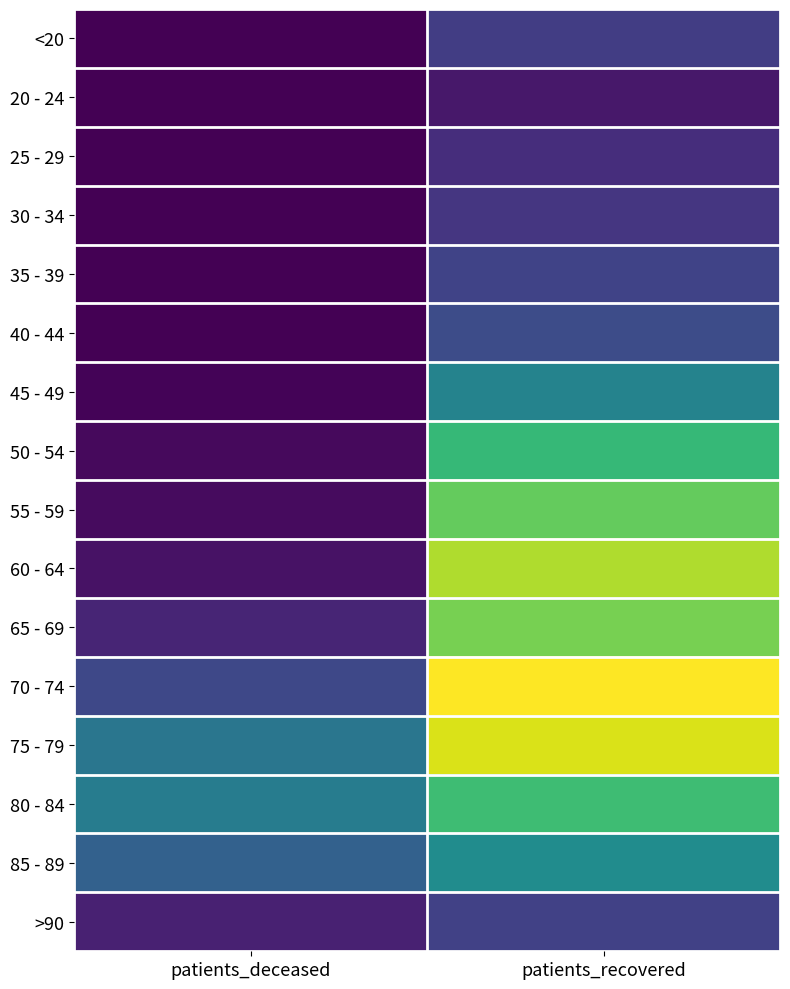

Reading right to left, transcribe all the data shown in this chart.

<20: patients_recovered=206	patients_deceased=2
20 - 24: patients_recovered=73	patients_deceased=0
25 - 29: patients_recovered=150	patients_deceased=0
30 - 34: patients_recovered=182	patients_deceased=3
35 - 39: patients_recovered=229	patients_deceased=4
40 - 44: patients_recovered=268	patients_deceased=3
45 - 49: patients_recovered=513	patients_deceased=13
50 - 54: patients_recovered=767	patients_deceased=28
55 - 59: patients_recovered=873	patients_deceased=35
60 - 64: patients_recovered=1010	patients_deceased=57
65 - 69: patients_recovered=911	patients_deceased=118
70 - 74: patients_recovered=1145	patients_deceased=249
75 - 79: patients_recovered=1081	patients_deceased=451
80 - 84: patients_recovered=791	patients_deceased=479
85 - 89: patients_recovered=555	patients_deceased=354
>90: patients_recovered=223	patients_deceased=105